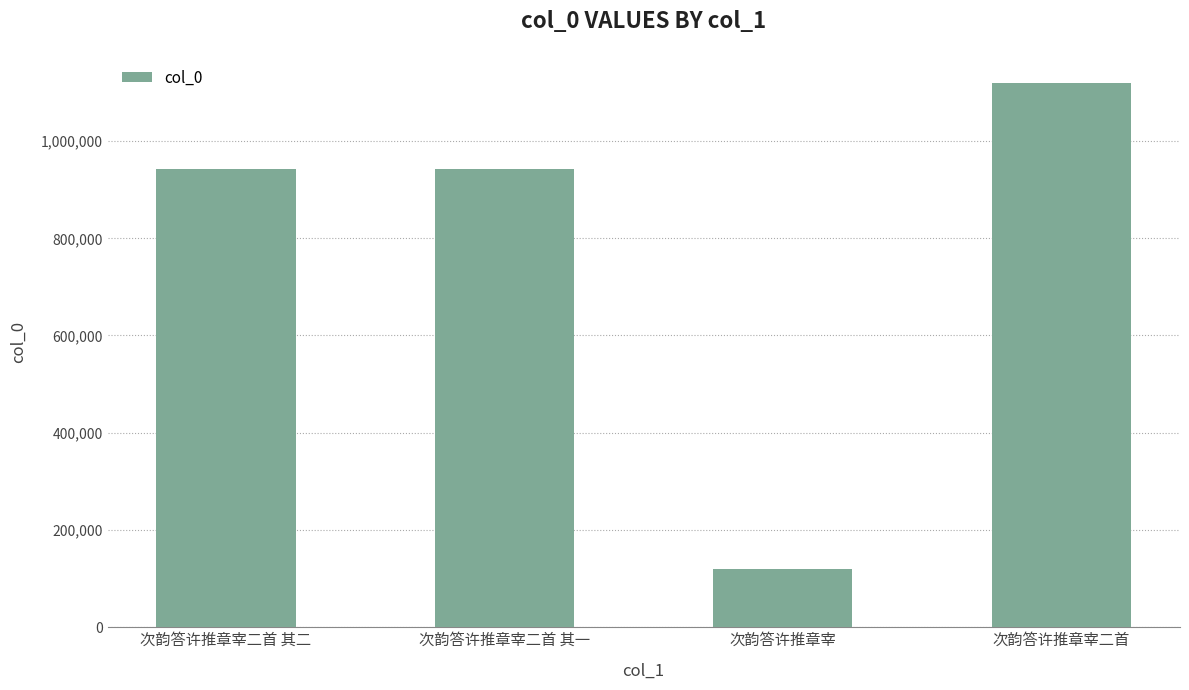

Count the number of data series in this chart.

1